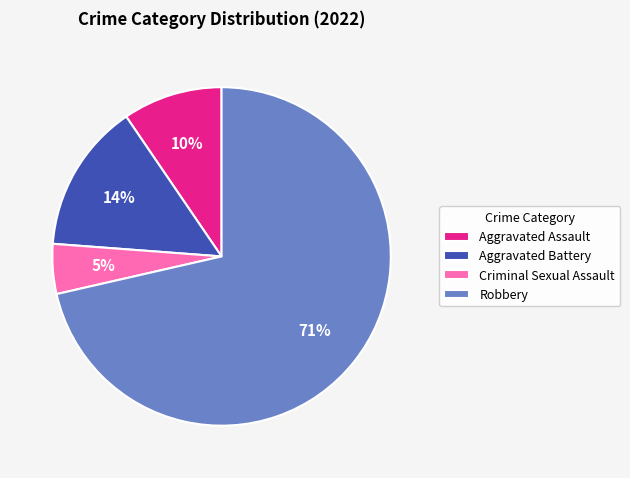

Which slice is the smallest?

Criminal Sexual Assault